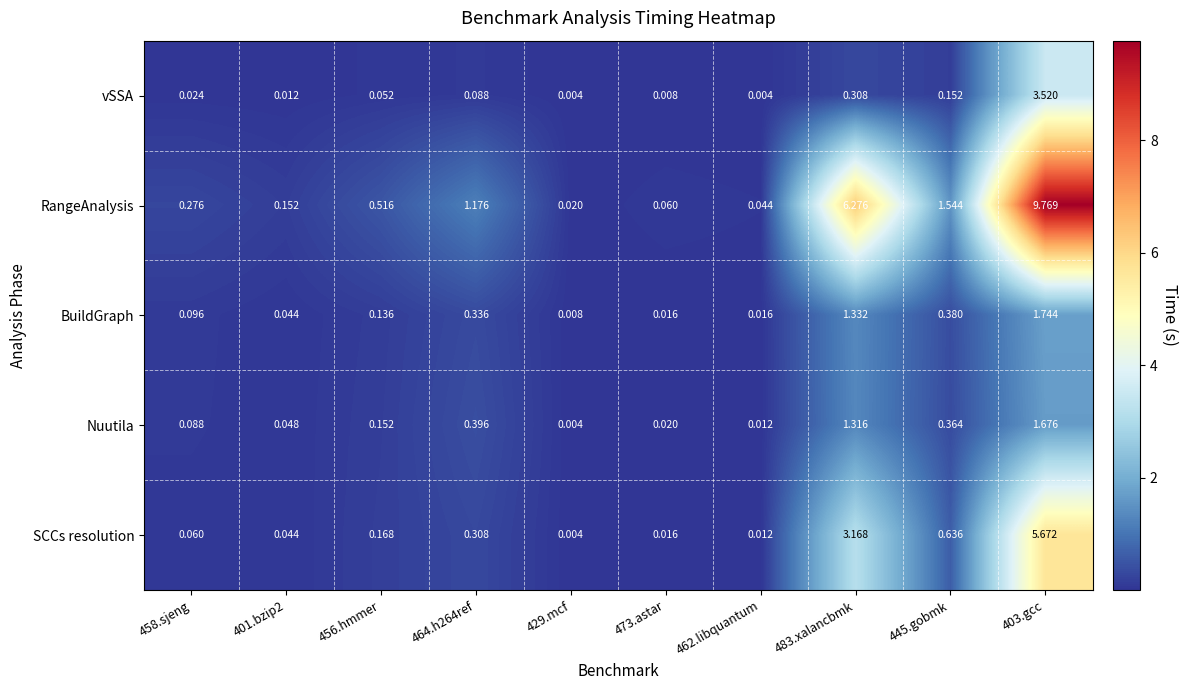

Rank the series at 464.h264ref from lowest to highest value.

vSSA, SCCs resolution, BuildGraph, Nuutila, RangeAnalysis